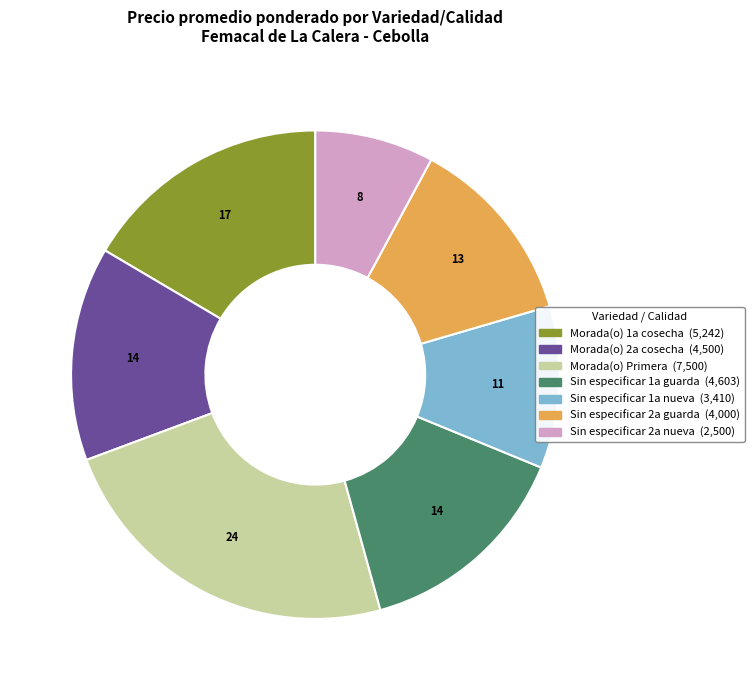

Does any single category account for the majority?

No